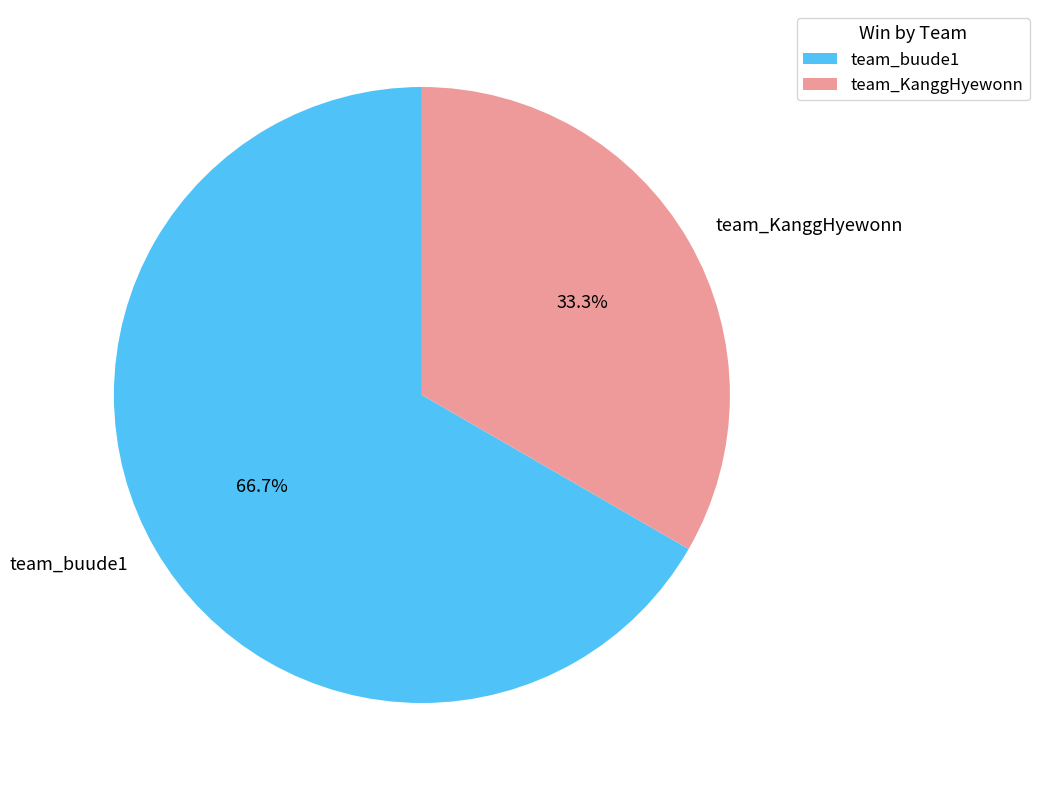

What percentage is the team_KanggHyewonn slice, to the nearest percent?

33%